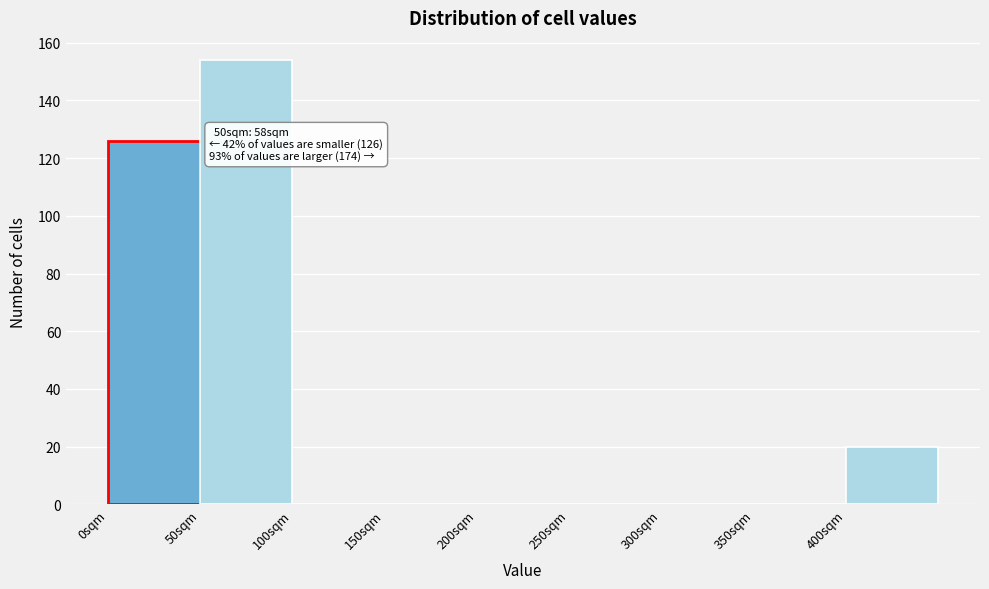

Which range on the x-axis has the tallest bar?

50 to 100